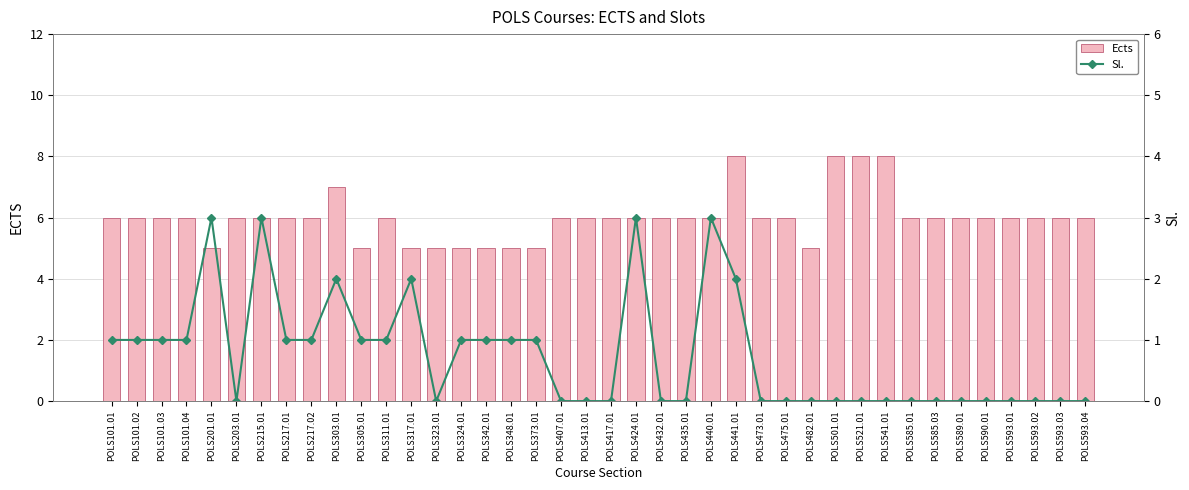

Between POLS501.01 and POLS203.01, which is larger?

POLS501.01